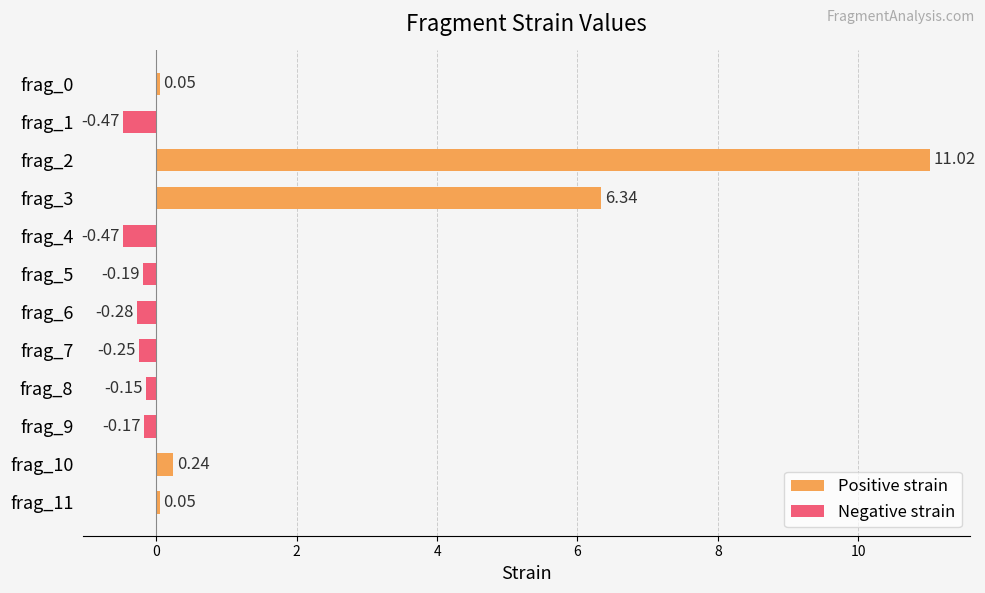

Is the value of Negative strain at frag_1 greater than the value of Positive strain at frag_8?

No